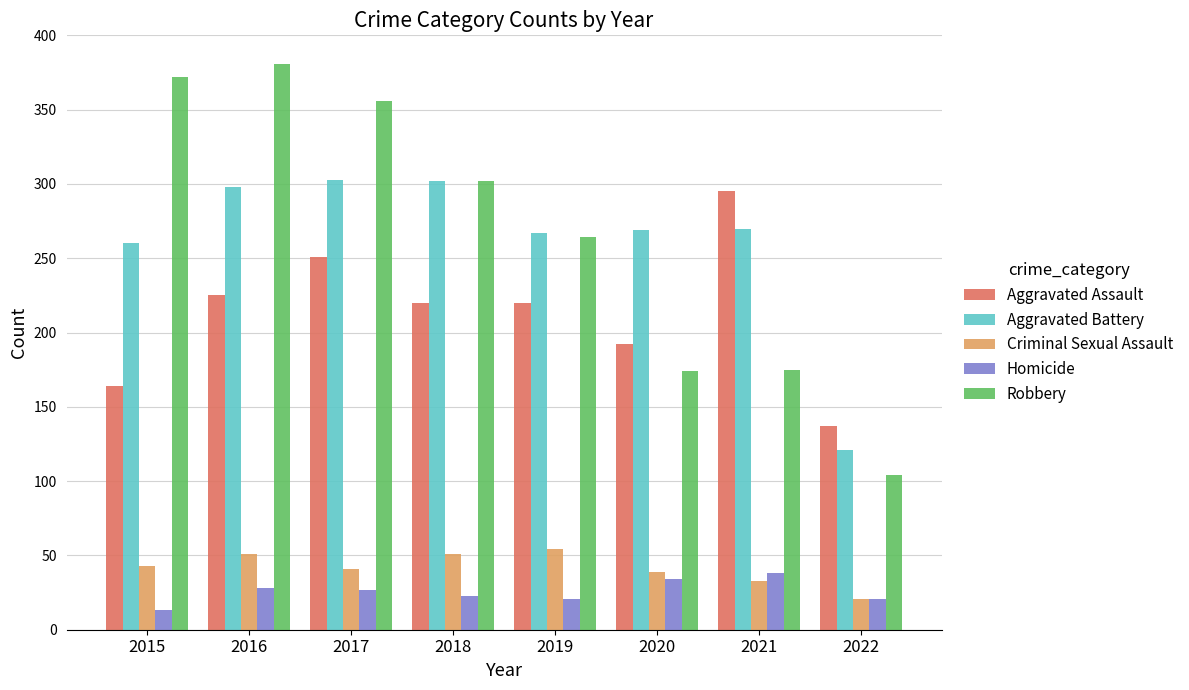

Read the Aggravated Assault value at 2015, to the nearest 10.

160